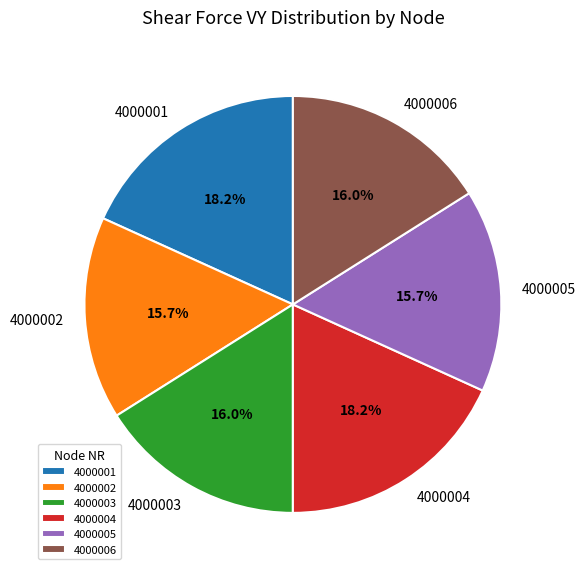

Count the number of slices in the pie.

6